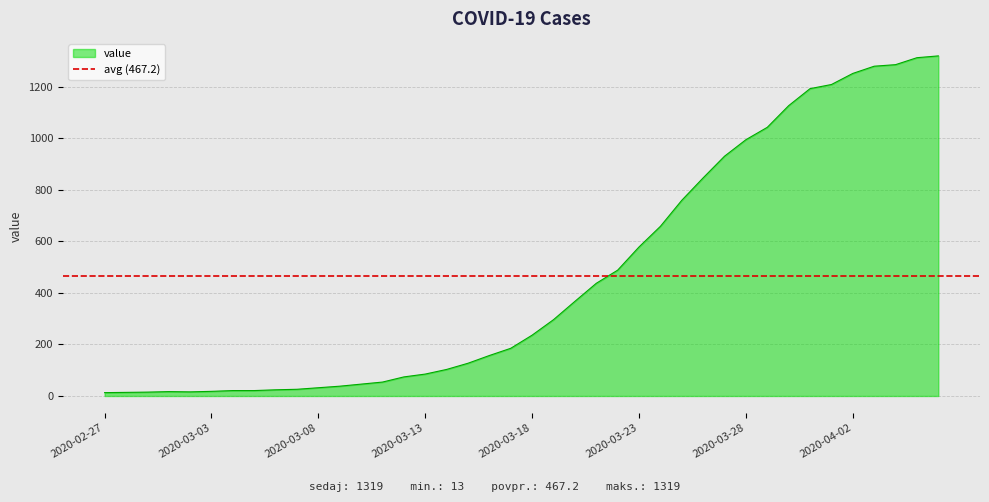

Between 2020-03-28 and 2020-03-12, which is larger?

2020-03-28